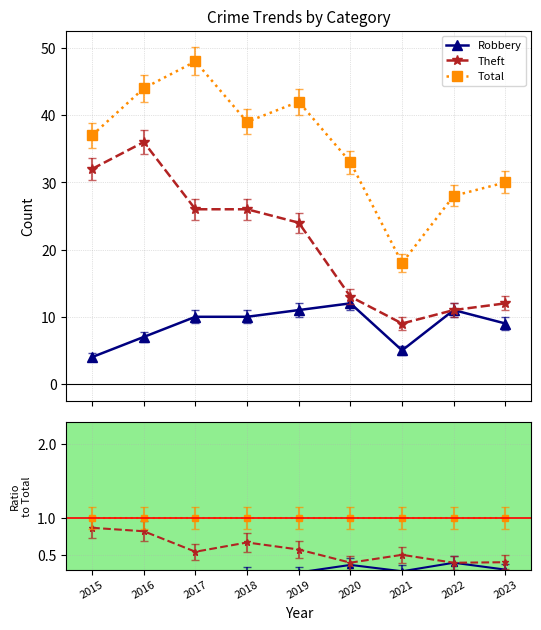

Between 2022 and 2020, which is larger?

2022